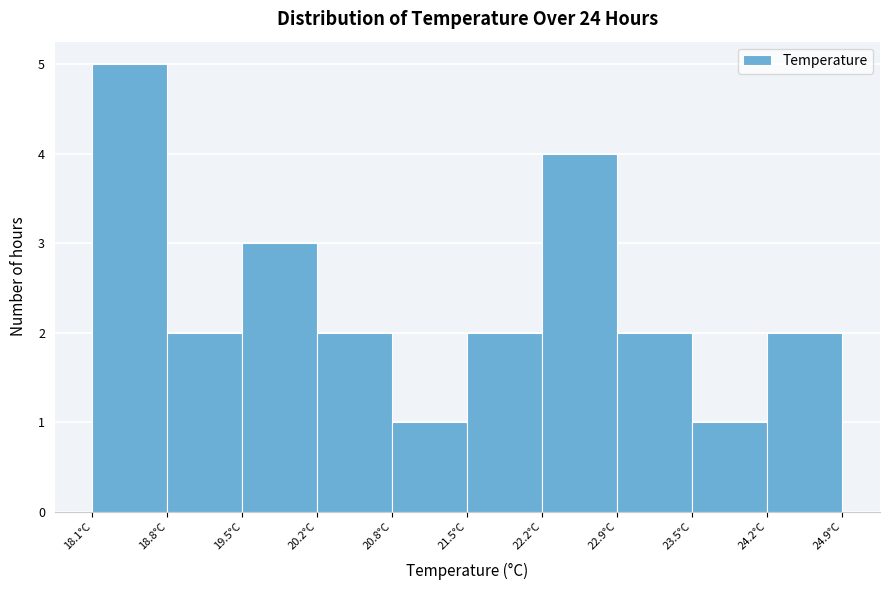

How tall is the bar that spans 23.5 to 24.2 on the x-axis? Neither the bar edges nor the heights are printed on the chart, so give them approximately, as read against the axes.

1